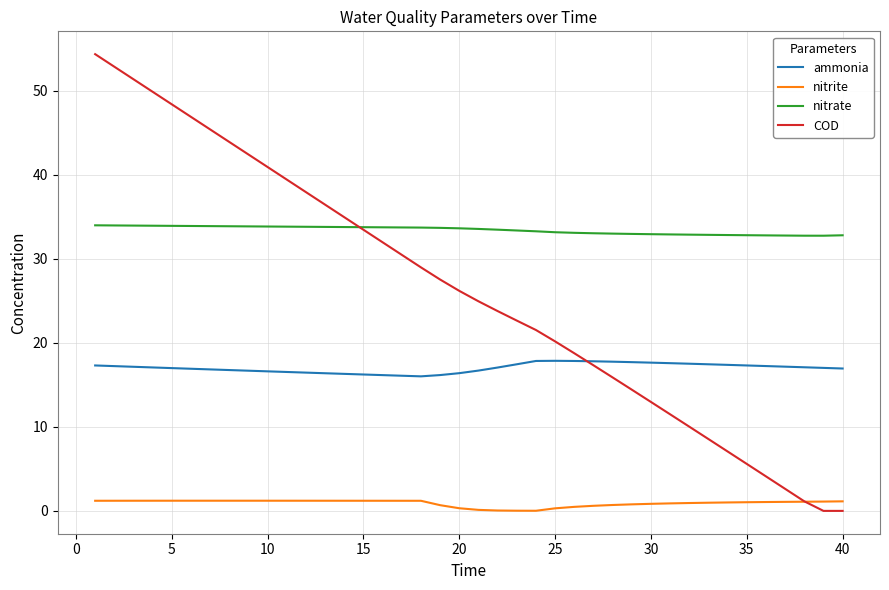

True or false: nitrite and nitrate intersect in this chart.

False